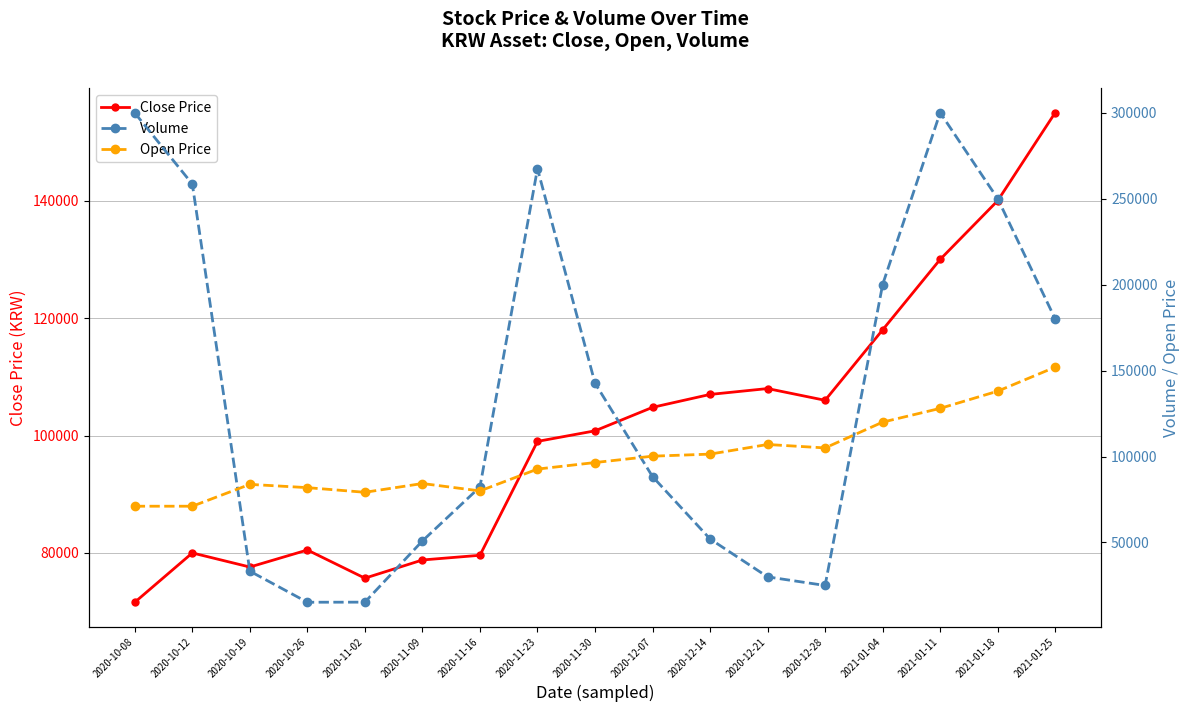

Reading left to right, what are all the values shown in this chart?

Close Price: 2020-10-08=71600	2020-10-12=80000	2020-10-19=77600	2020-10-26=80500	2020-11-02=75700	2020-11-09=78800	2020-11-16=79600	2020-11-23=99000	2020-11-30=100800	2020-12-07=104800	2020-12-14=107000	2020-12-21=108000	2020-12-28=106000	2021-01-04=118000	2021-01-11=130000	2021-01-18=140000	2021-01-25=155000
Volume: 2020-10-08=299812	2020-10-12=258475	2020-10-19=33317	2020-10-26=15246	2020-11-02=15299	2020-11-09=50913	2020-11-16=82305	2020-11-23=267438	2020-11-30=142678	2020-12-07=88334	2020-12-14=52057	2020-12-21=30000	2020-12-28=25000	2021-01-04=200000	2021-01-11=300000	2021-01-18=250000	2021-01-25=180000
Open Price: 2020-10-08=71100	2020-10-12=71100	2020-10-19=83800	2020-10-26=81900	2020-11-02=79200	2020-11-09=84300	2020-11-16=80000	2020-11-23=92700	2020-11-30=96500	2020-12-07=100200	2020-12-14=101400	2020-12-21=107000	2020-12-28=105000	2021-01-04=120000	2021-01-11=128000	2021-01-18=138000	2021-01-25=152000